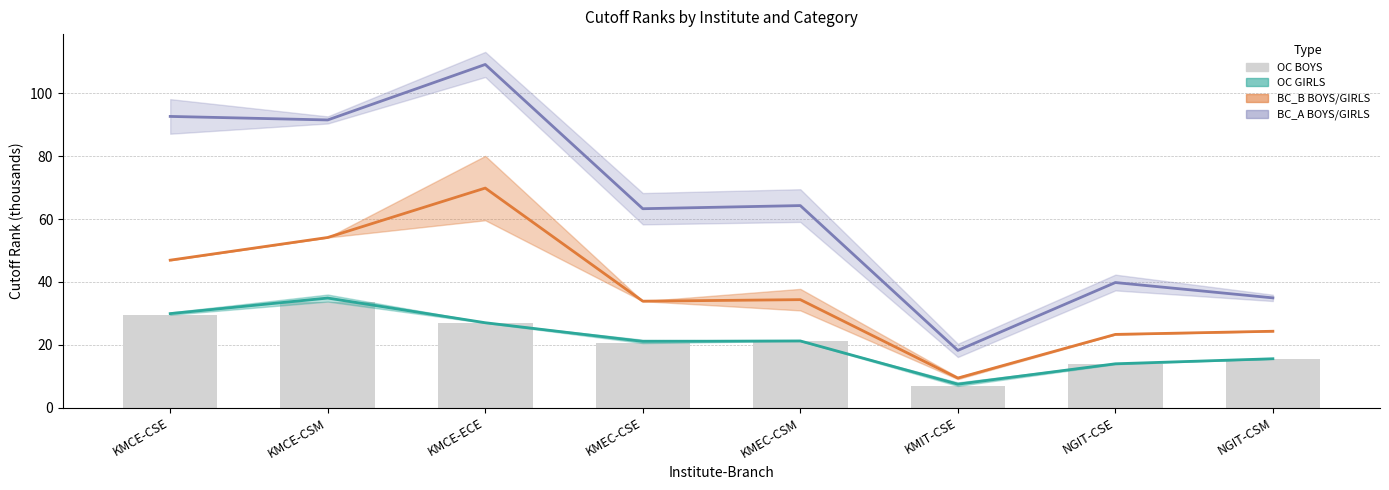

What is the approximate value of BC_B BOYS at KMIT-CSE?

9.4